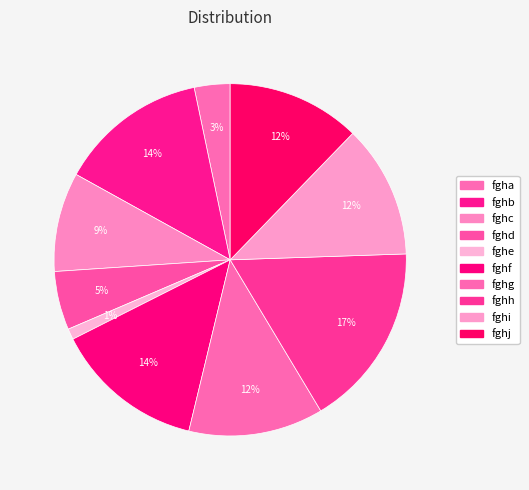

True or false: fghi accounts for 24% of the total.

False